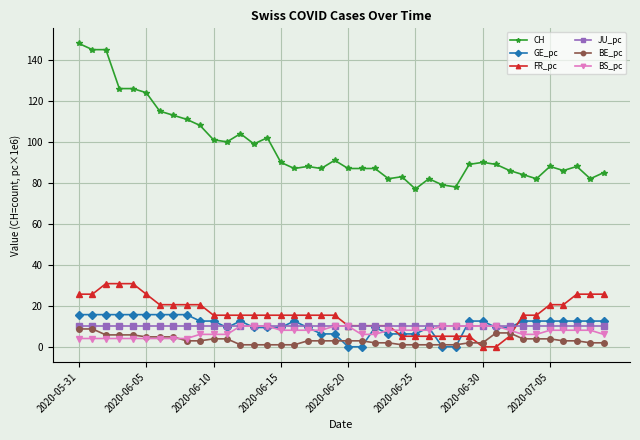

How many values in the BS_pc series are below 8?

17